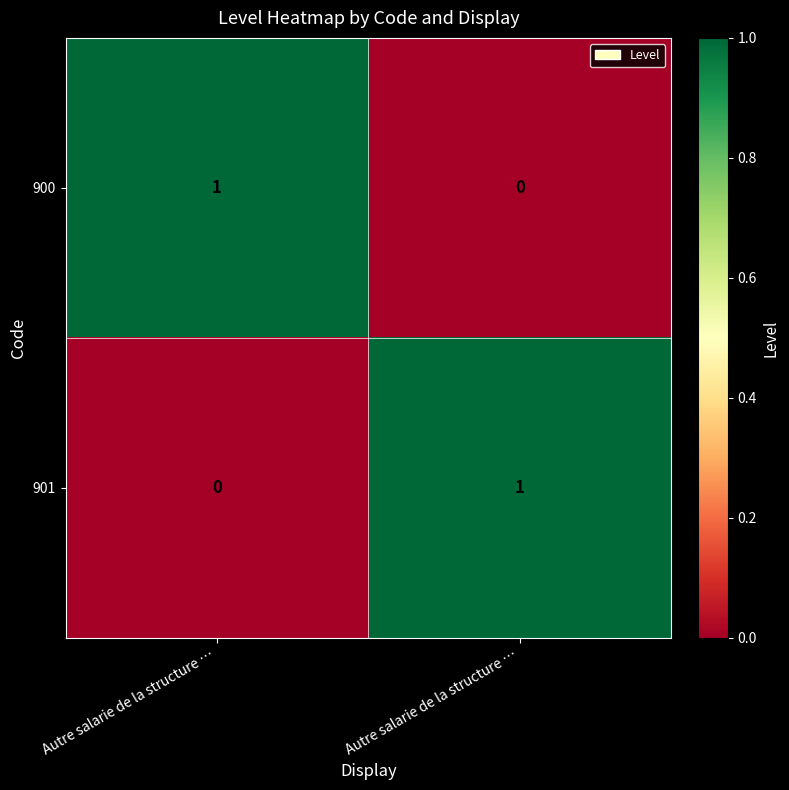

Which series has the largest range (max minus min)?

900